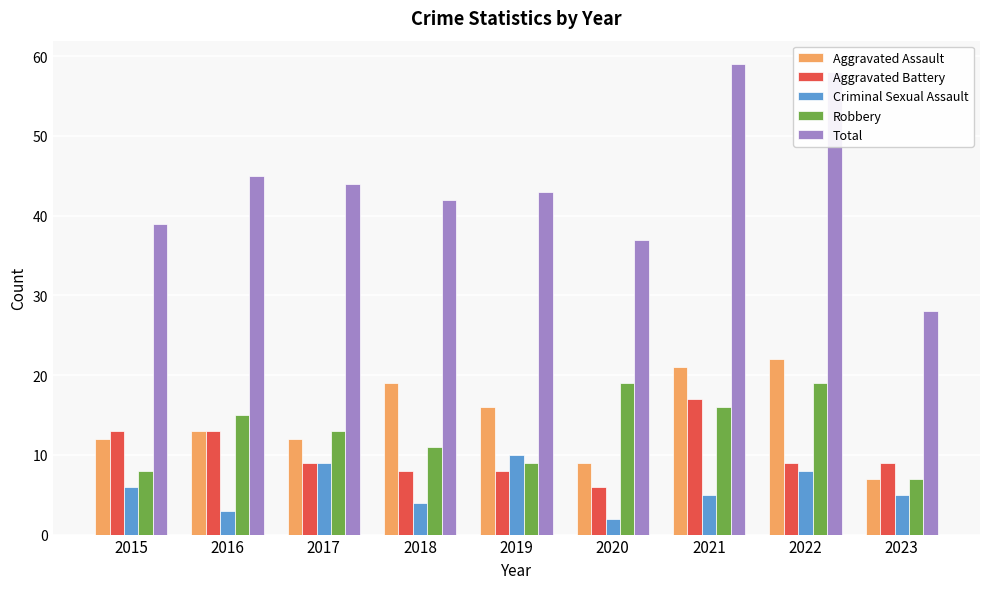

What is the value of the Criminal Sexual Assault bar at the 3rd from the left?

9